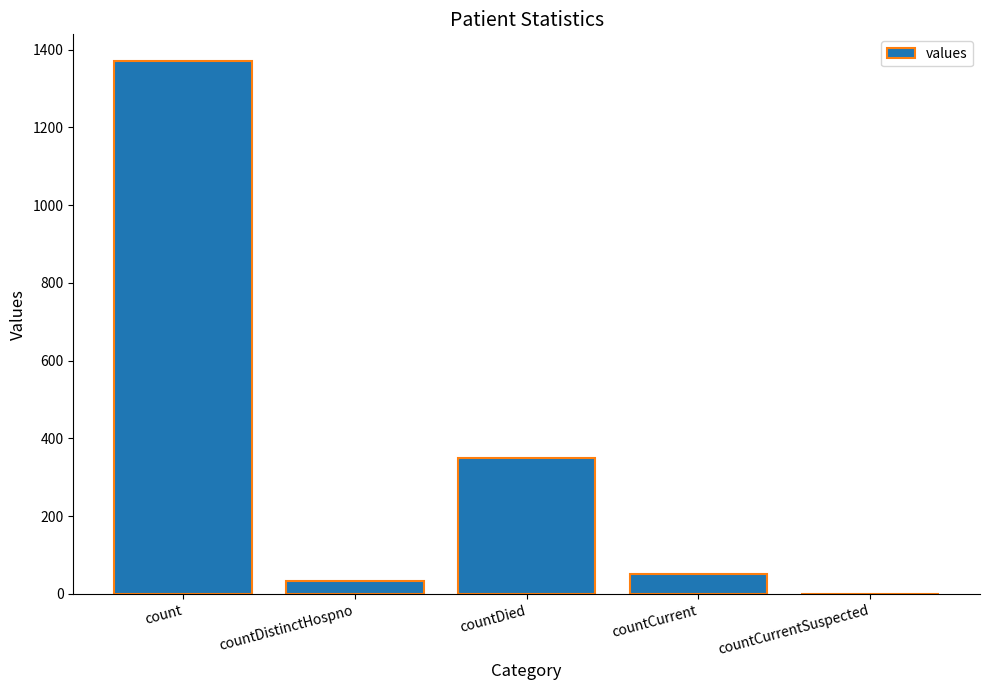

Reading left to right, transcribe all the data shown in this chart.

1371	33	349	52	0